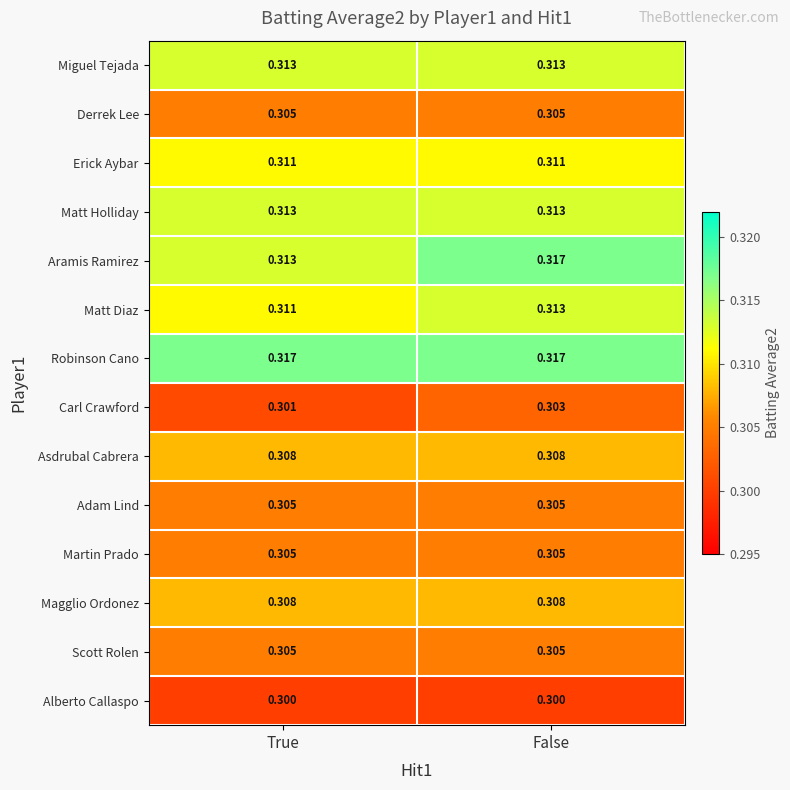

Which series has the largest total across all categories?

Robinson Cano